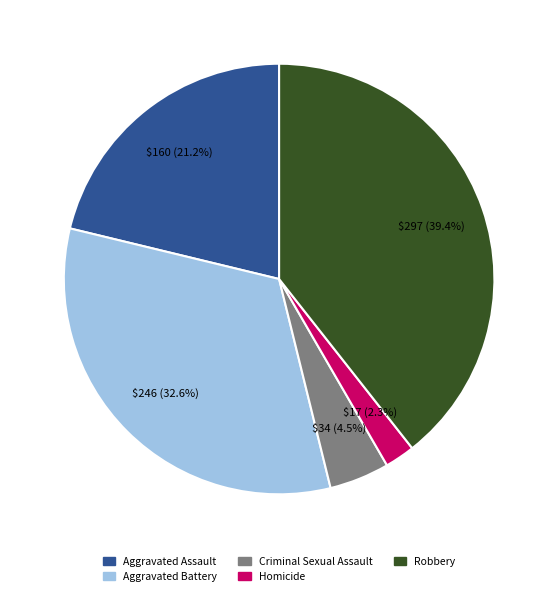

True or false: Homicide accounts for 2% of the total.

True